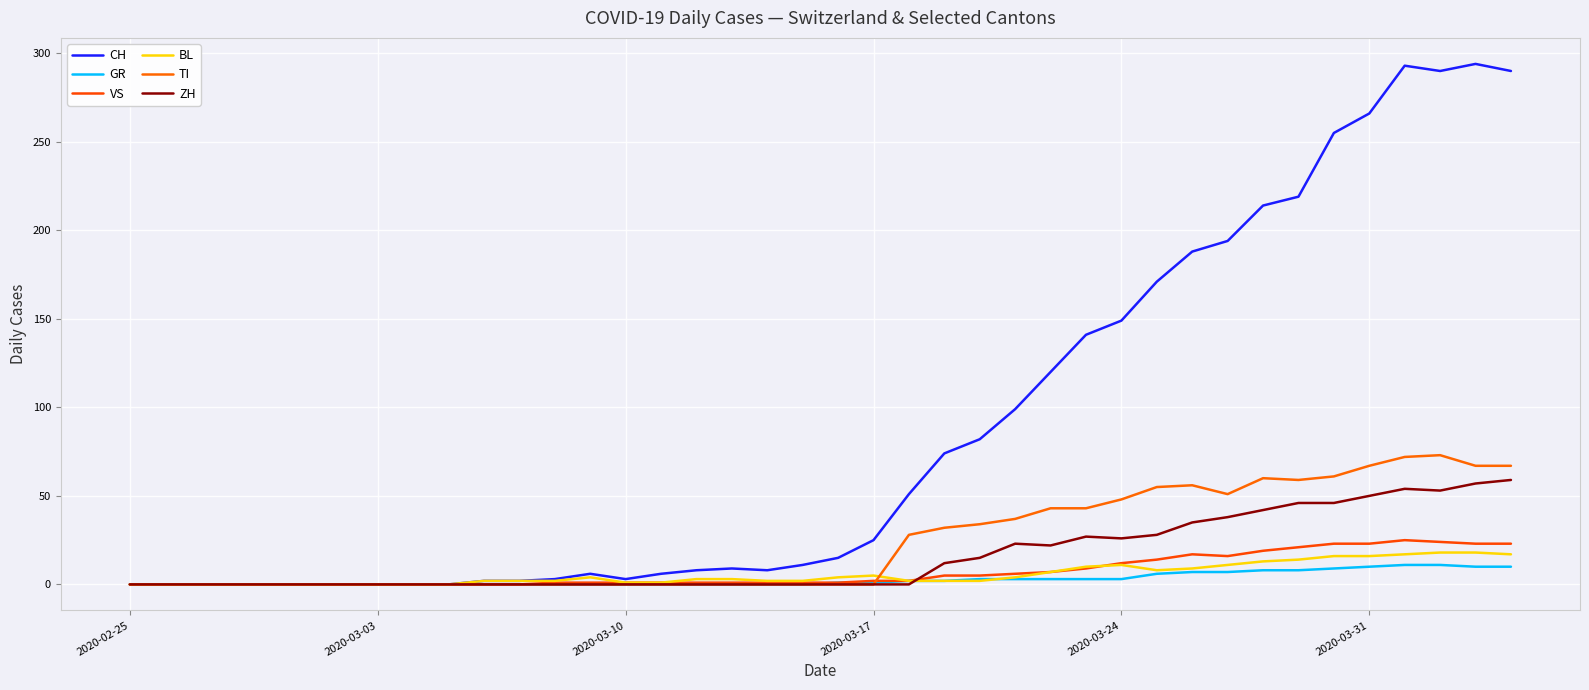

Rank the series by their maximum value, from lowest to highest.

GR, BL, VS, ZH, TI, CH